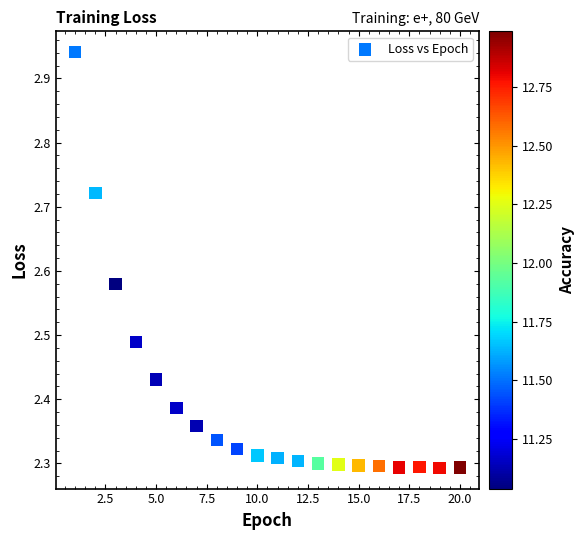

What is the range of Y values (max minus min)?

0.6